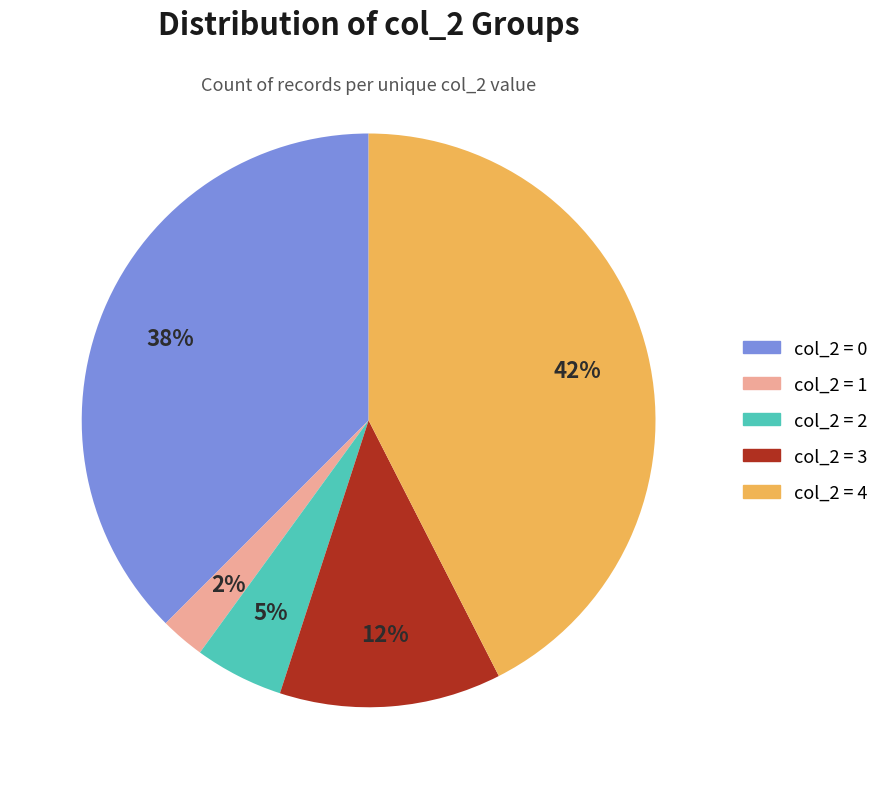

Is there a majority slice in this chart?

No